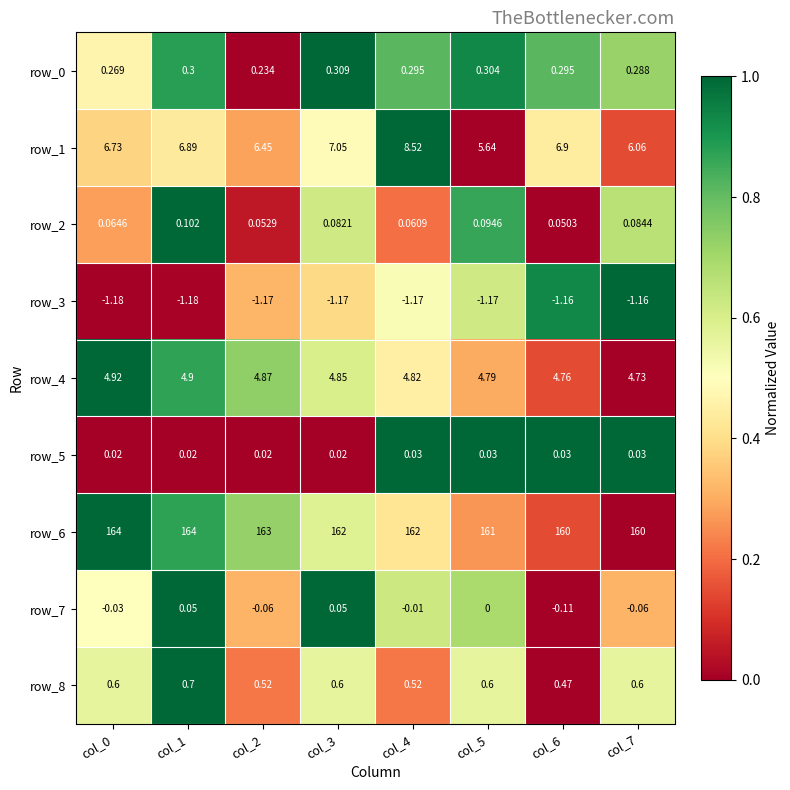

Is the value of row_1 at col_6 greater than the value of row_5 at col_0?

Yes